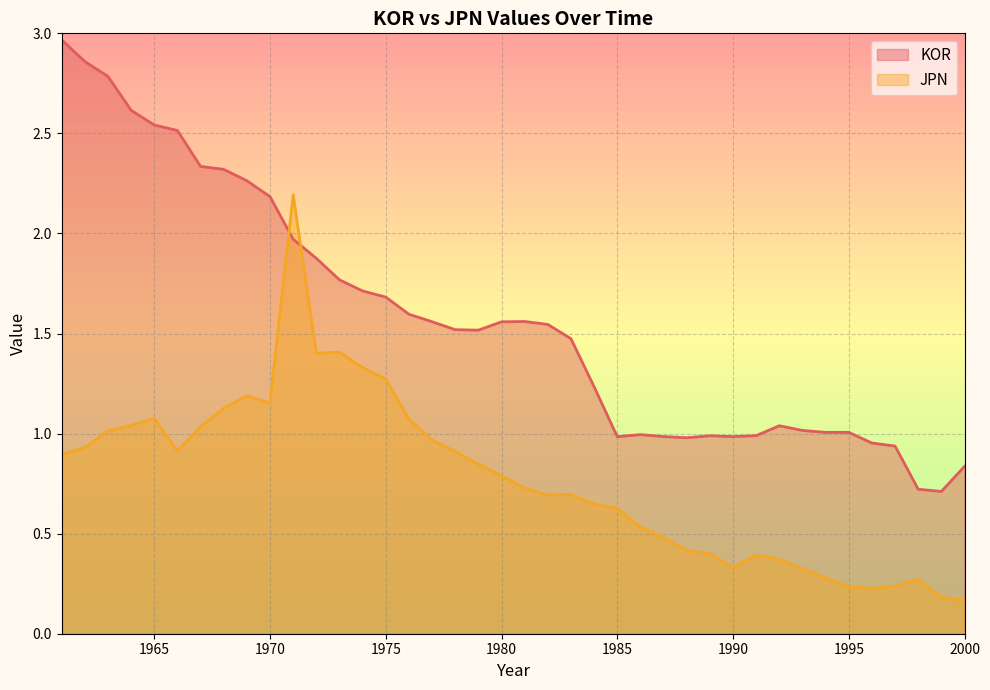

What is the average value of the JPN series?

0.8